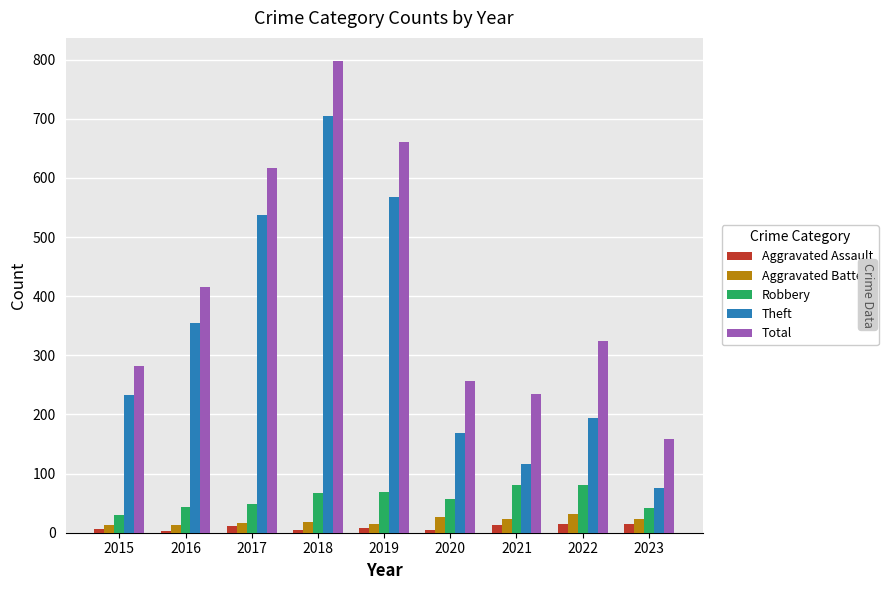

Does the chart contain stacked bars?

No